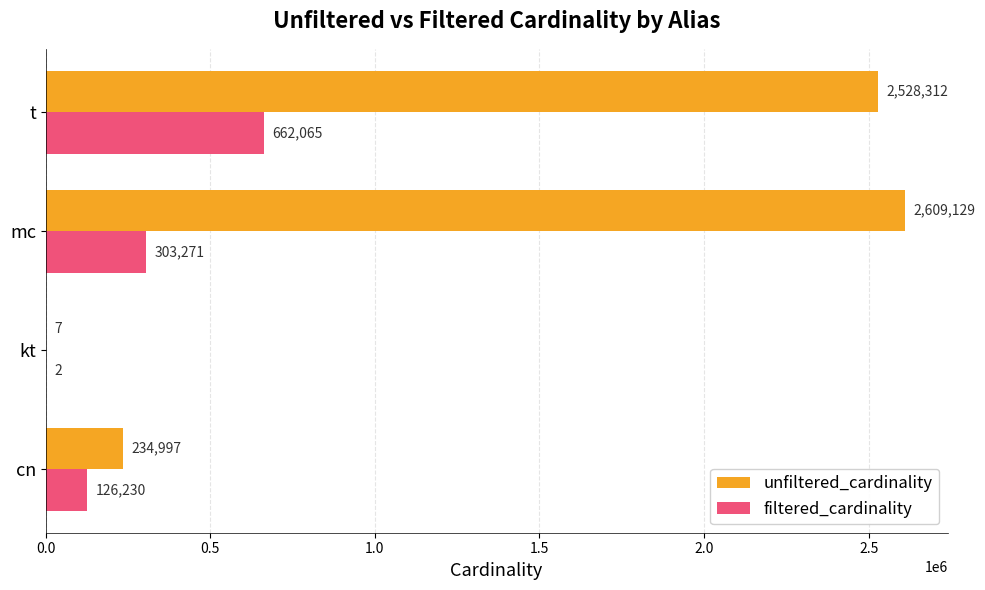

What is the sum of the filtered_cardinality values at kt and t?

662067